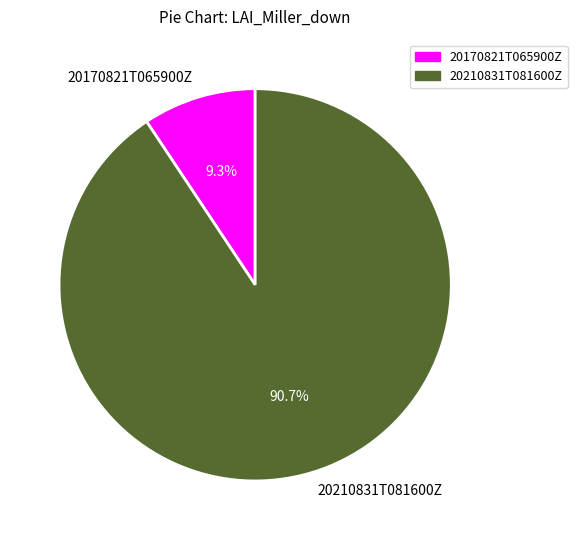

Is it true that 20210831T081600Z is 84% of the pie?

False